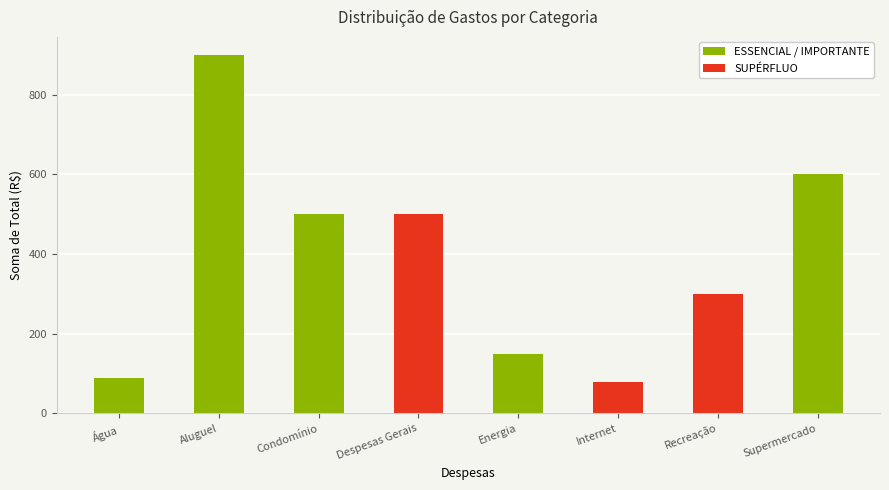

What is the change in value from Recreação to Supermercado?

+300